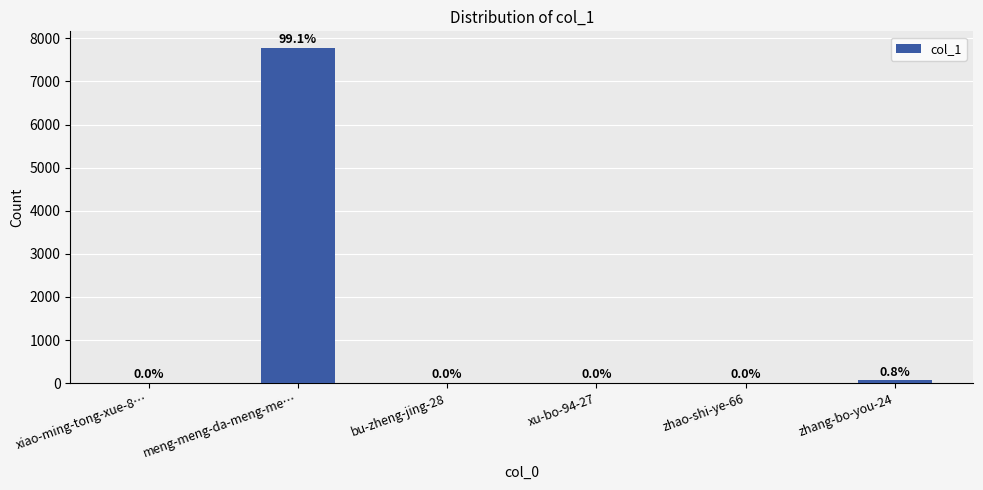

Reading left to right, extract all data points from this chart.

1	7775	1	0	1	65